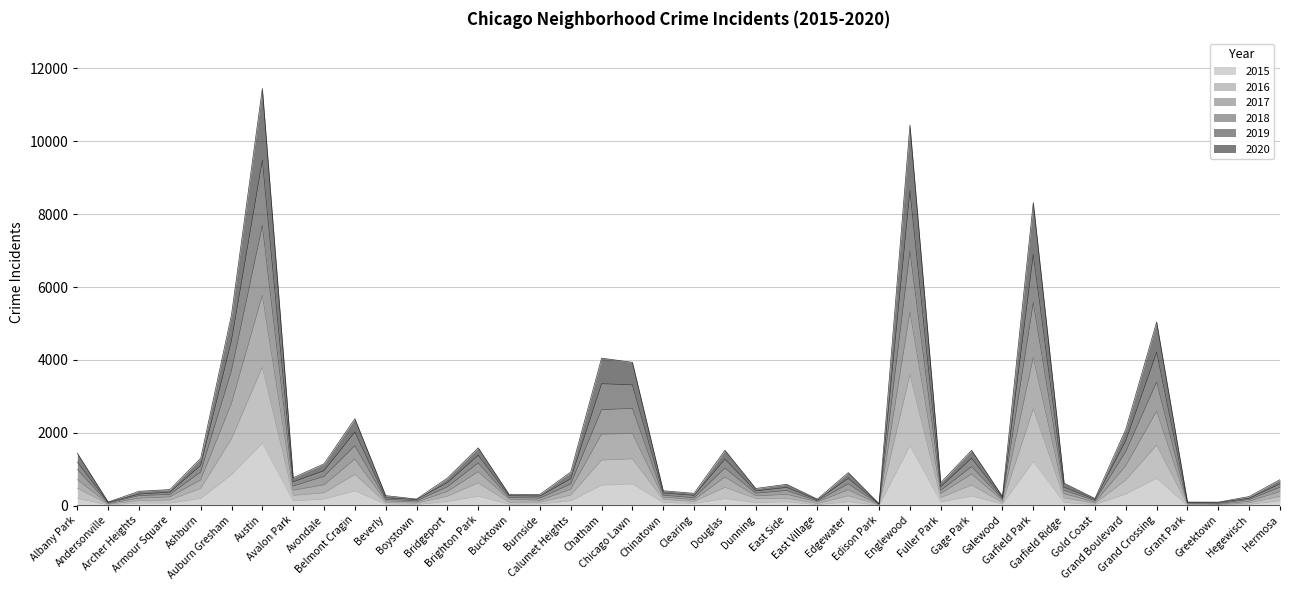

Rank the series by their average value, from highest to lowest.

2018, 2017, 2019, 2020, 2016, 2015